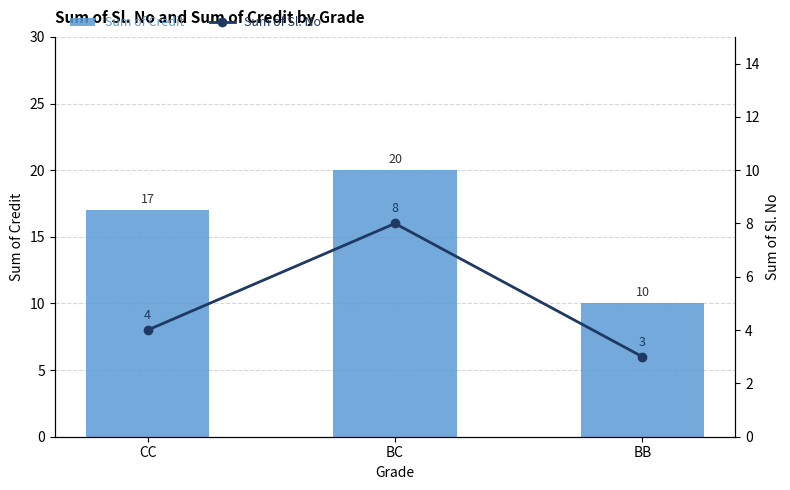

How many groups of bars are there?

3